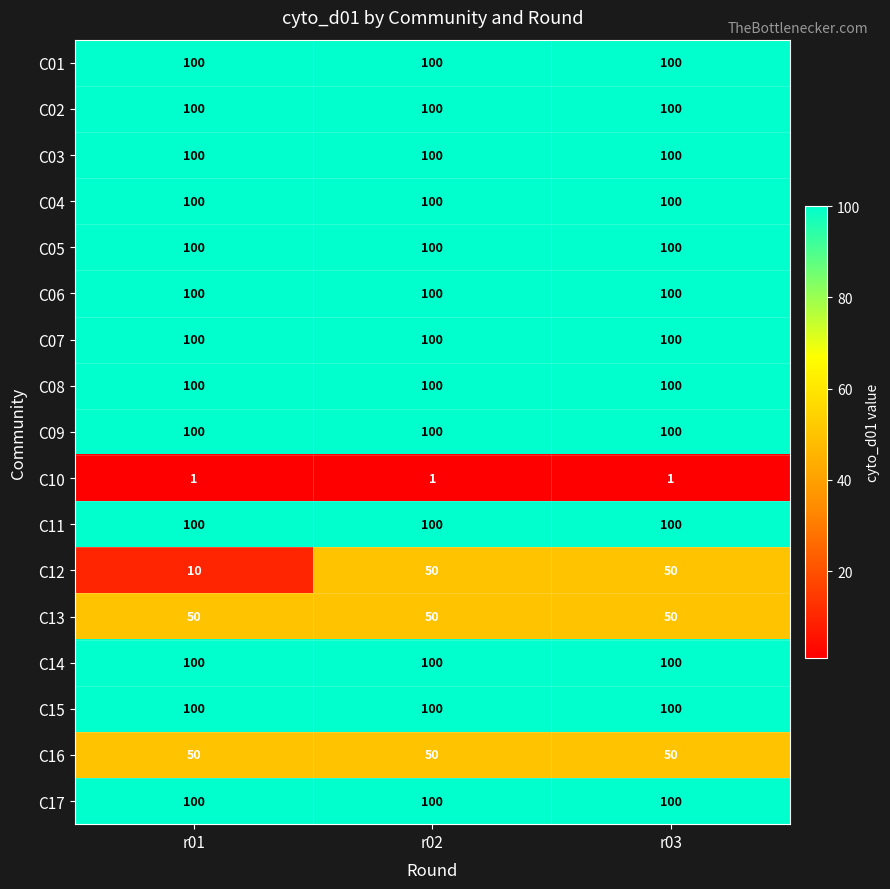

Is the value of C08 at r01 greater than the value of C13 at r02?

Yes